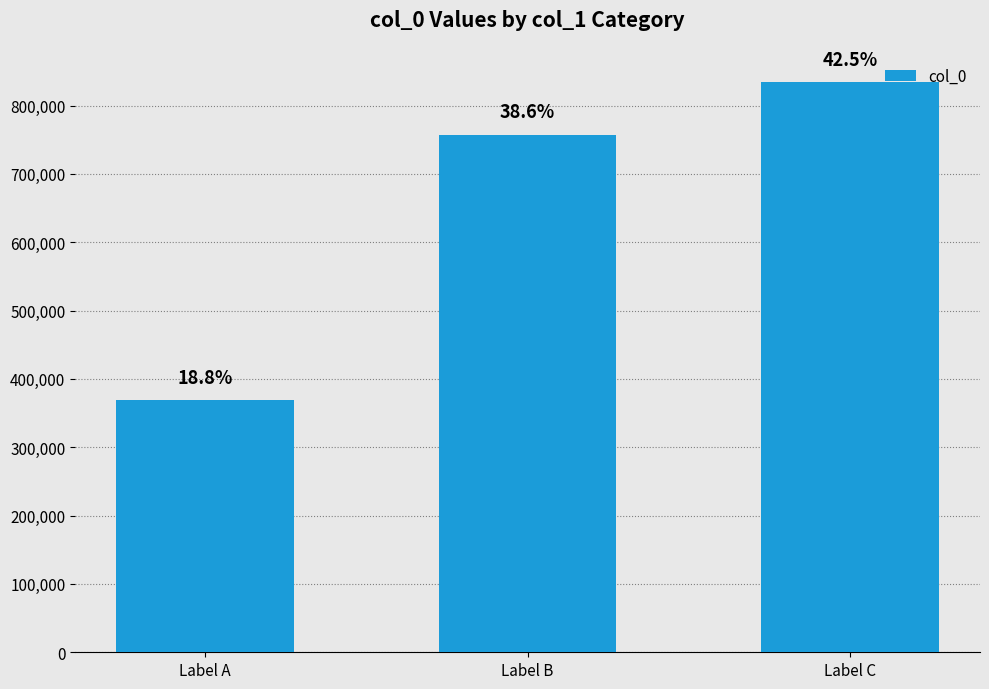

Is it true that the value at Label A is 148173?

False